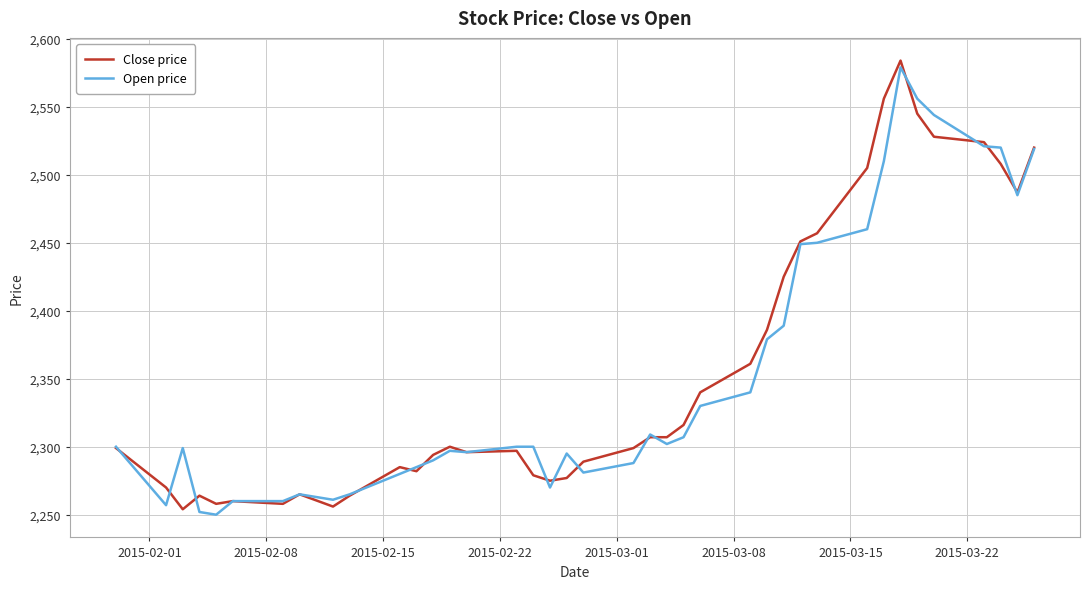

What is the minimum value for Close price?

2254